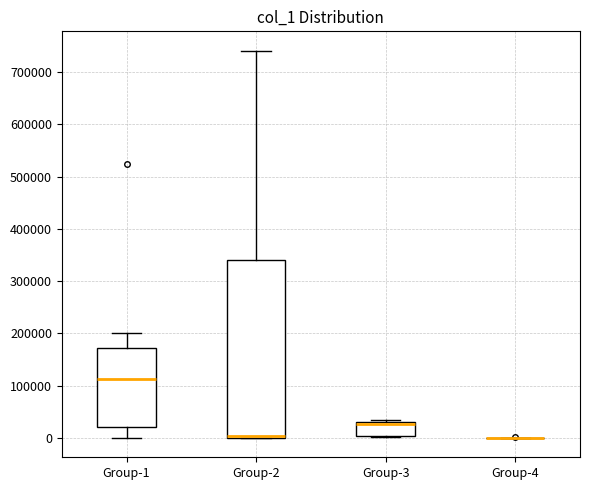

Comparing the boxes themselves (not the whiskers), which one is the tallest?

Group-2